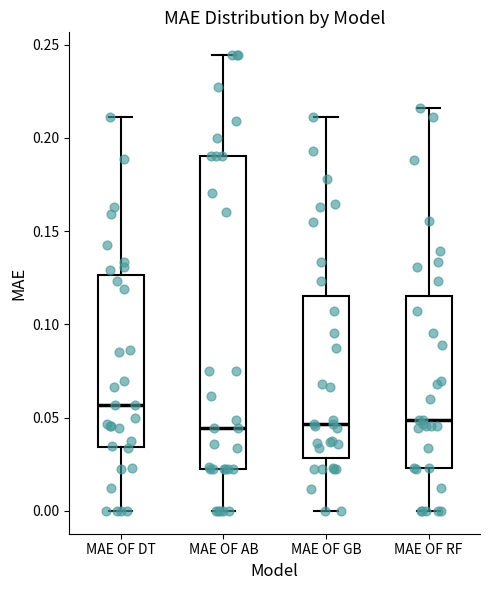

Reading left to right, read every box against the y-axis: the position of its median line, the range the box covers, and the ends of its whiskers. The values are not printed on the chart, so give them approximately, as read against the axis.

MAE OF DT: median 0.055, box 0.035 to 0.125, whiskers 0.000 to 0.210
MAE OF AB: median 0.045, box 0.025 to 0.190, whiskers 0.000 to 0.245
MAE OF GB: median 0.045, box 0.030 to 0.115, whiskers 0.000 to 0.210
MAE OF RF: median 0.050, box 0.025 to 0.115, whiskers 0.000 to 0.215